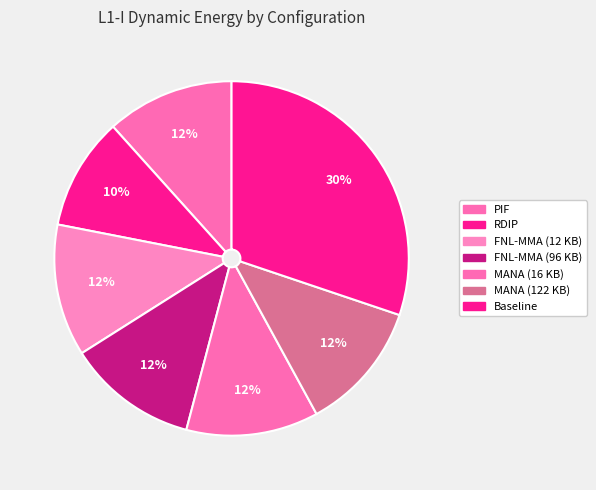

What is the smallest slice in the pie chart?

RDIP